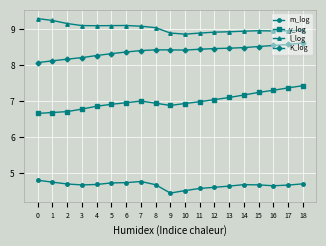

Read the K_log value at 7.

8.4